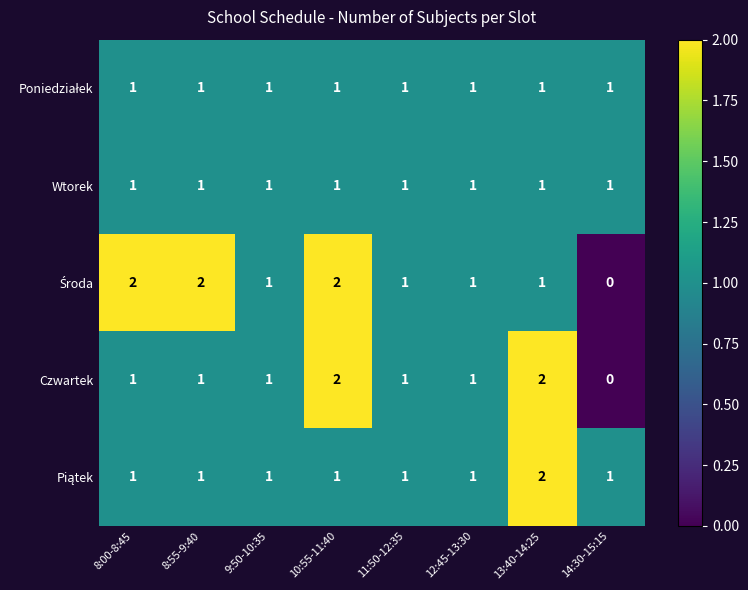

Count the Czwartek values in the range 1 to 2.

7